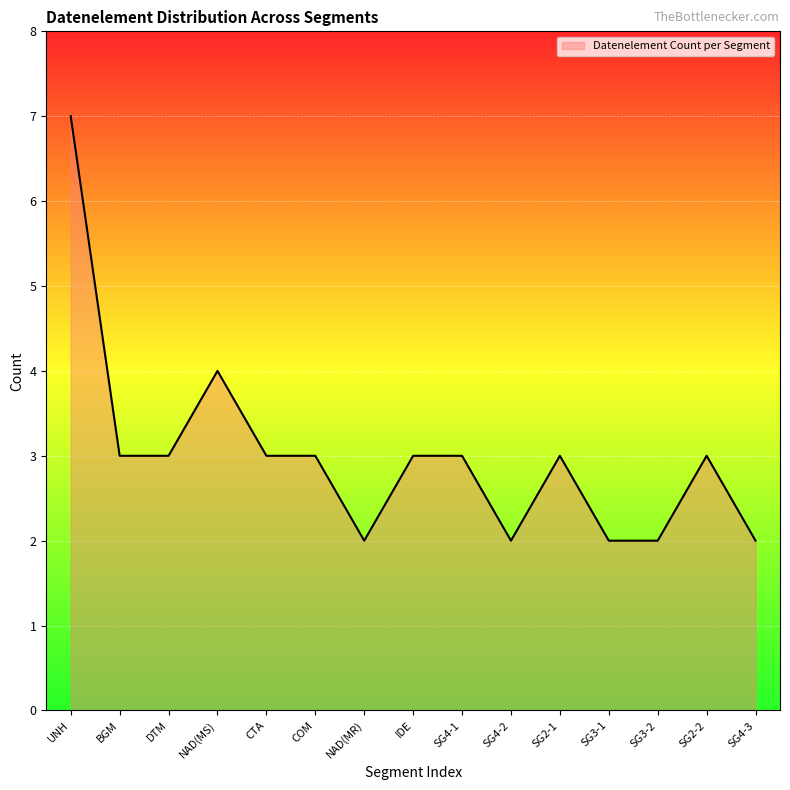

True or false: the data shows 4 at BGM.

False